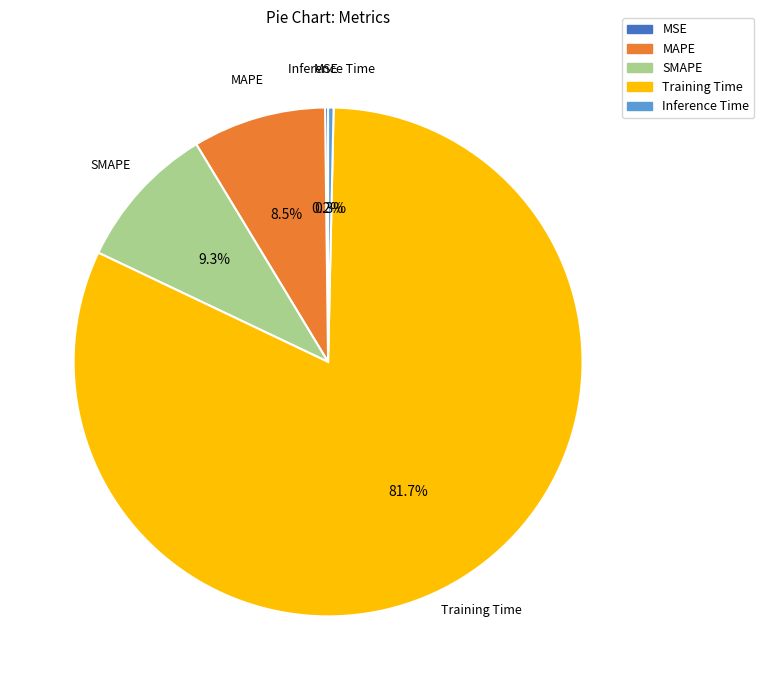

What percentage is NOT represented by Training Time?

18.3%